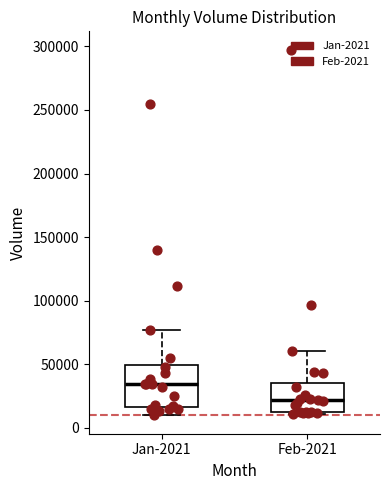

Reading left to right, transcribe this box plot: for each box, give where its median line is, the range the box spans, and where its two whiskers end, as read against the y-axis. The values are not printed on the chart, so give them approximately, as read against the axis.

Jan-2021: median 35000, box 15000 to 50000, whiskers 10000 to 75000
Feb-2021: median 20000, box 15000 to 35000, whiskers 10000 to 60000